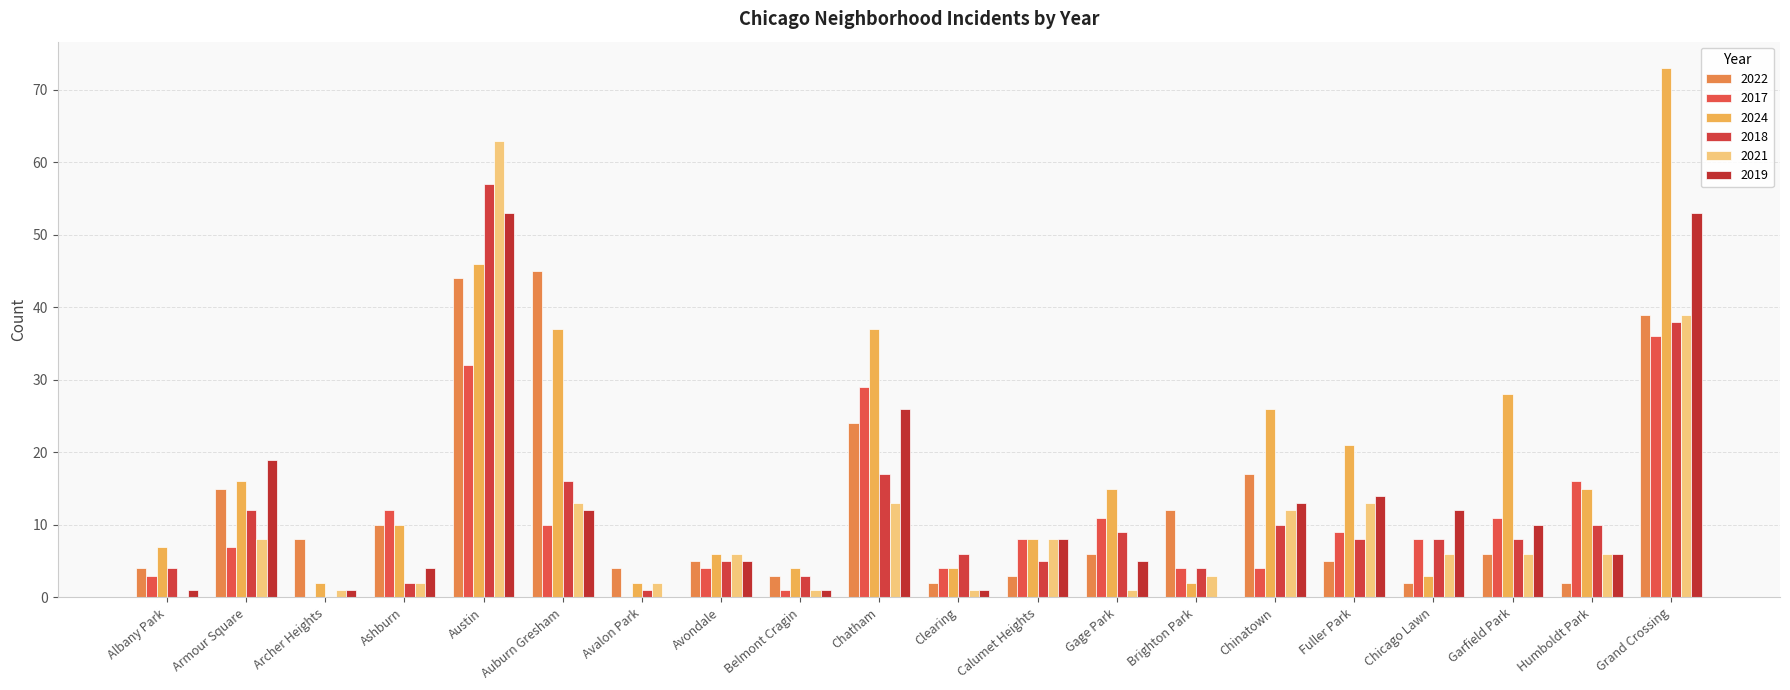

Which series has the largest range (max minus min)?

2024